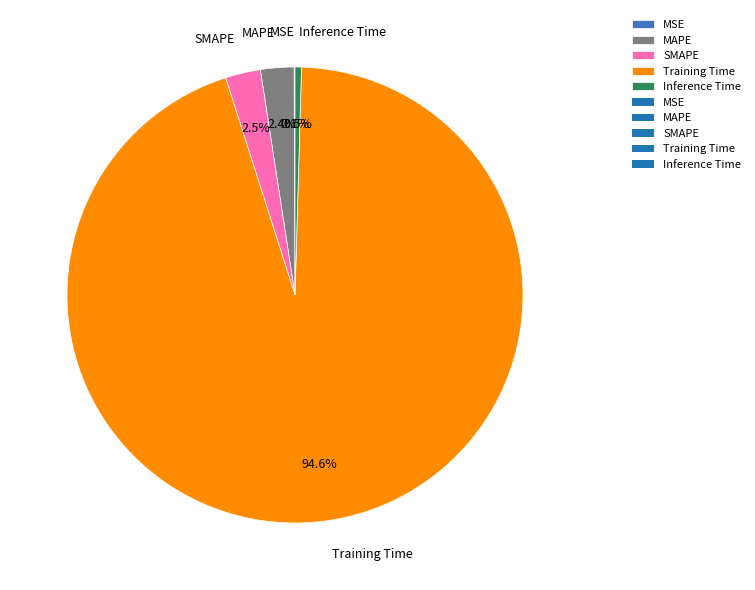

Between Inference Time and Training Time, which is larger?

Training Time